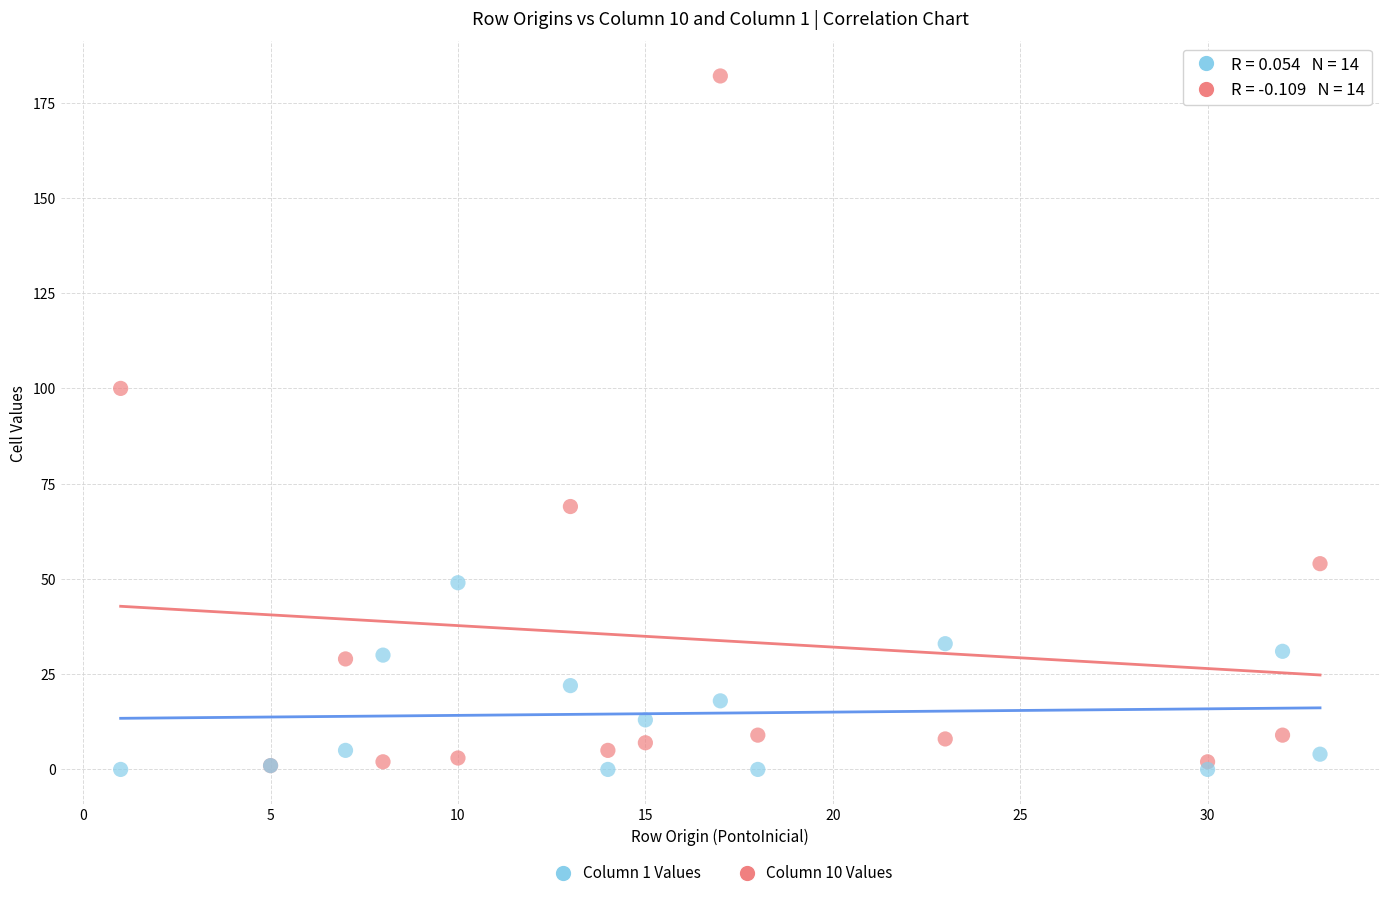

Which series reaches the maximum Y coordinate?

Column 10 Values